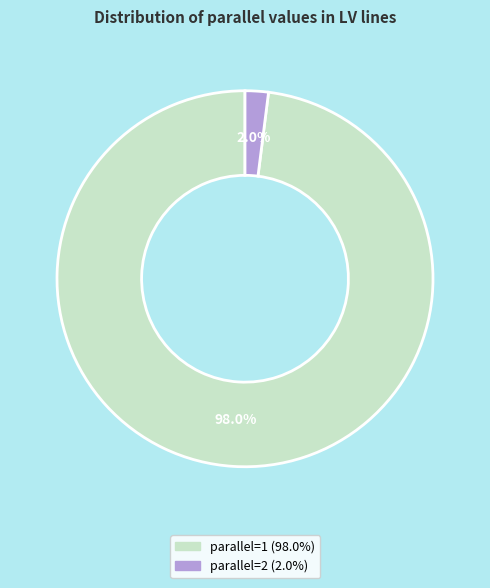

Is parallel=1 the majority of the pie?

Yes